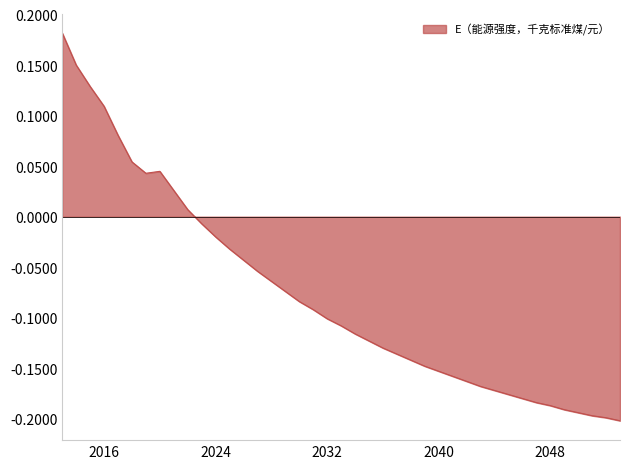

What is the difference between the maximum and minimum values?

0.4